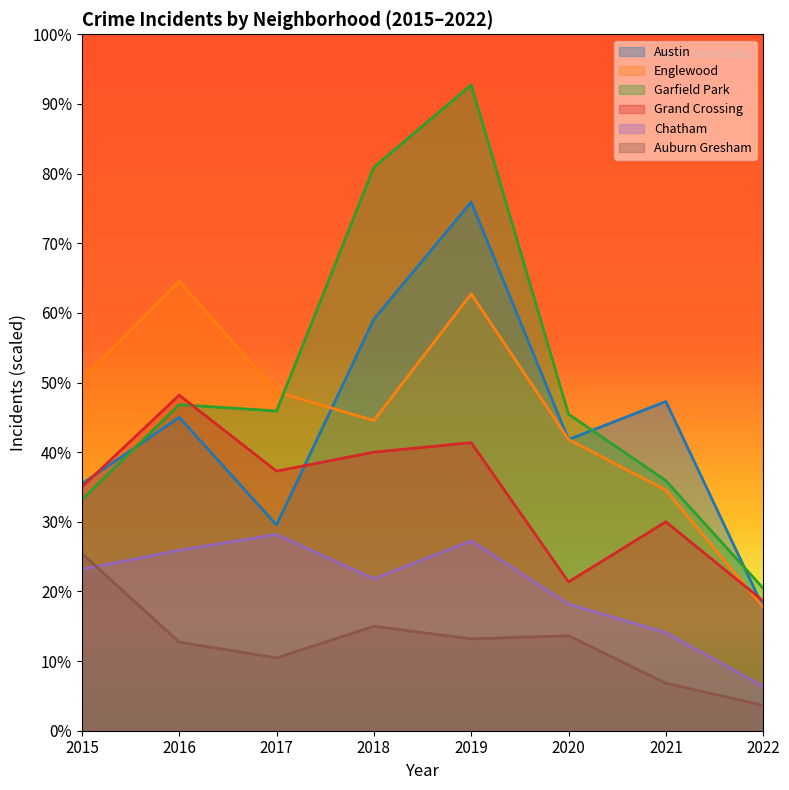

Reading left to right, extract all data points from this chart.

Austin: 177.3	225.0	147.7	295.5	379.5	209.1	236.4	88.6
Englewood: 252.3	322.7	243.2	222.7	313.6	209.1	172.7	88.6
Garfield Park: 165.9	234.1	229.5	404.5	463.6	227.3	179.5	102.3
Grand Crossing: 175.0	240.9	186.4	200.0	206.8	106.8	150.0	93.2
Chatham: 115.9	129.5	140.9	109.1	136.4	90.9	70.5	31.8
Auburn Gresham: 127.3	63.6	52.3	75.0	65.9	68.2	34.1	18.2